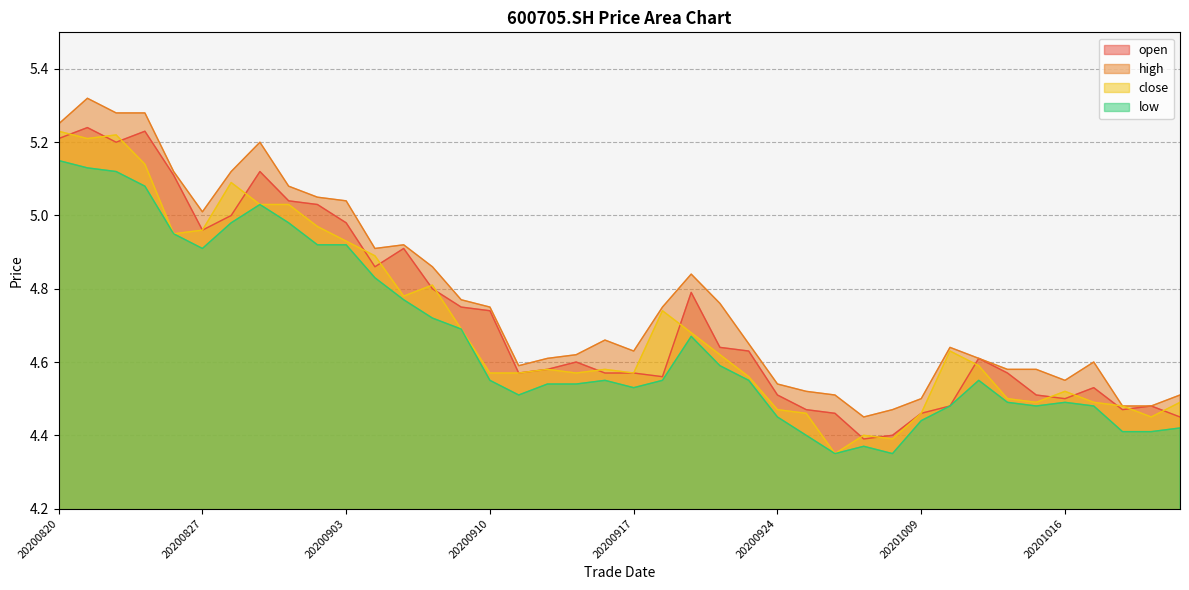

Which category has the lowest value in the close series?

20200928